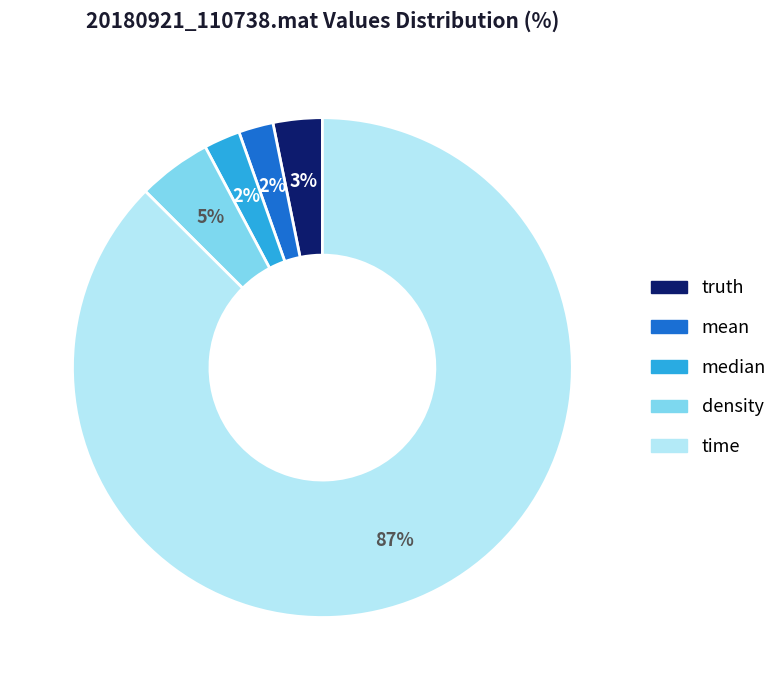

Which has a higher value, time or median?

time